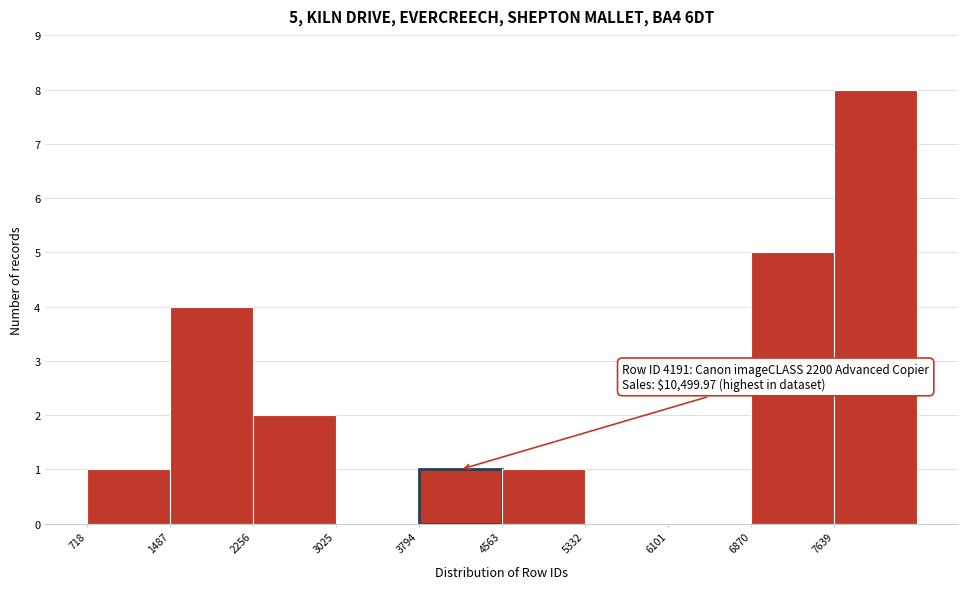

Which range on the x-axis has the tallest bar?

7600 to 8400